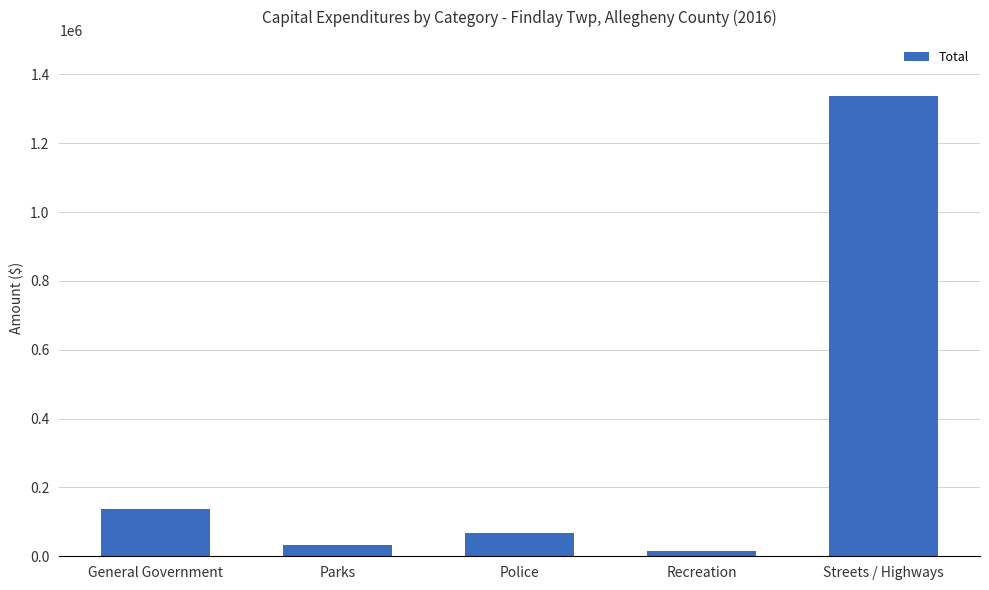

How many values are below 67749?

2